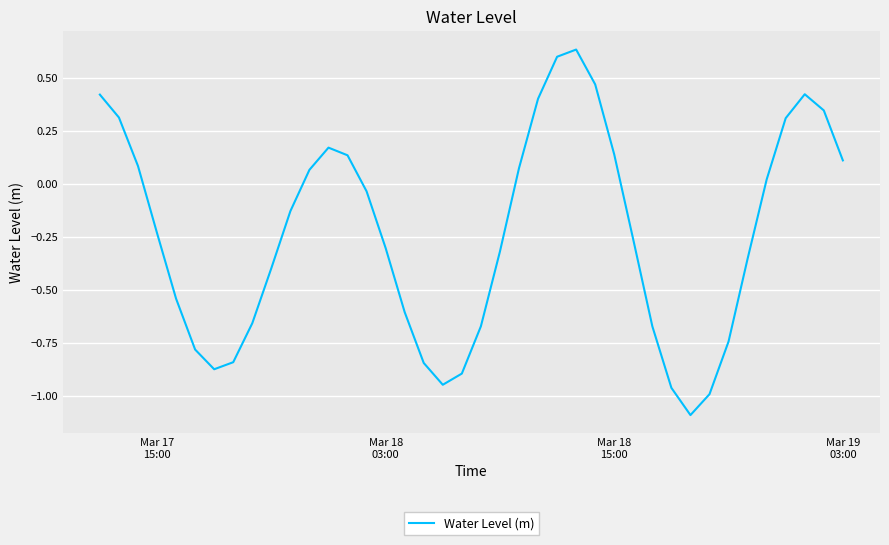

What is the minimum value shown in the chart?

-1.1